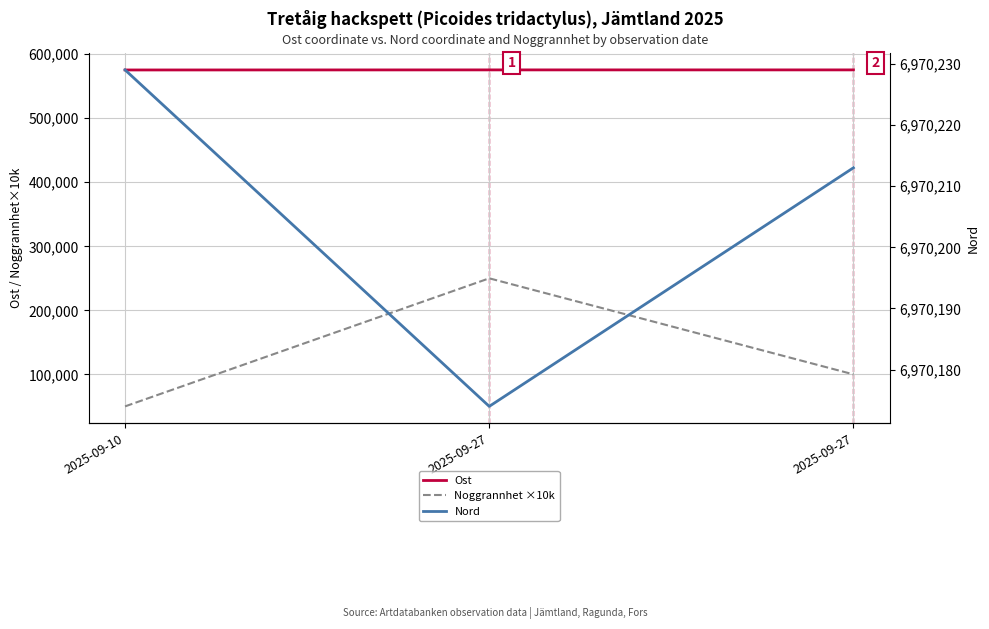

What is the value of the Ost point at the 1st from the left?

575394